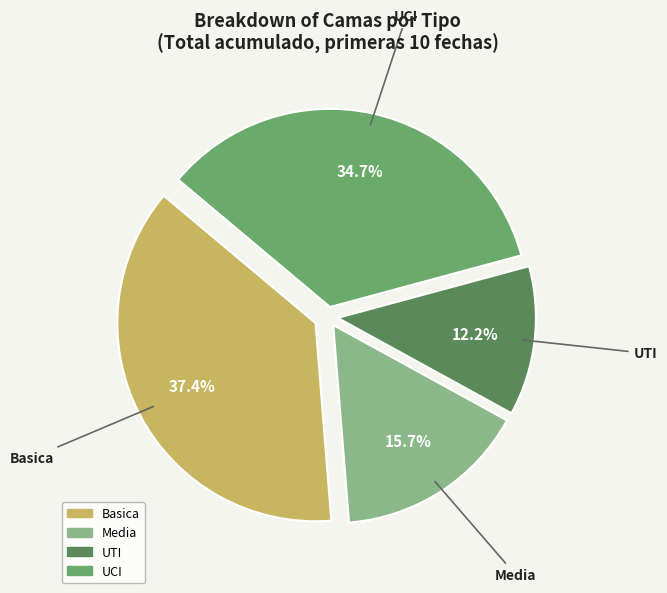

Is it true that Basica is 29% of the pie?

False